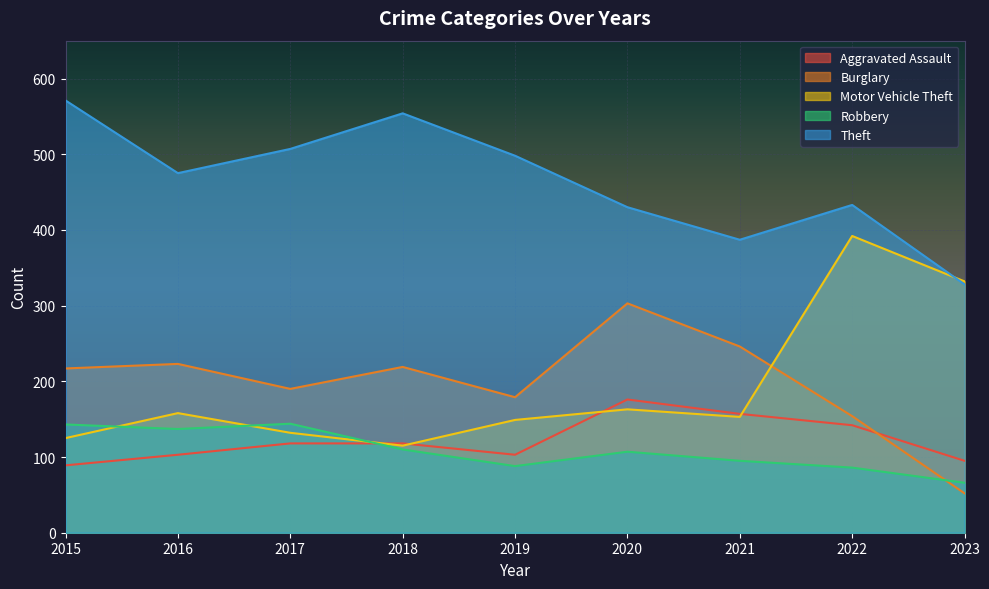

Where does the Aggravated Assault series first go above 118?

2020